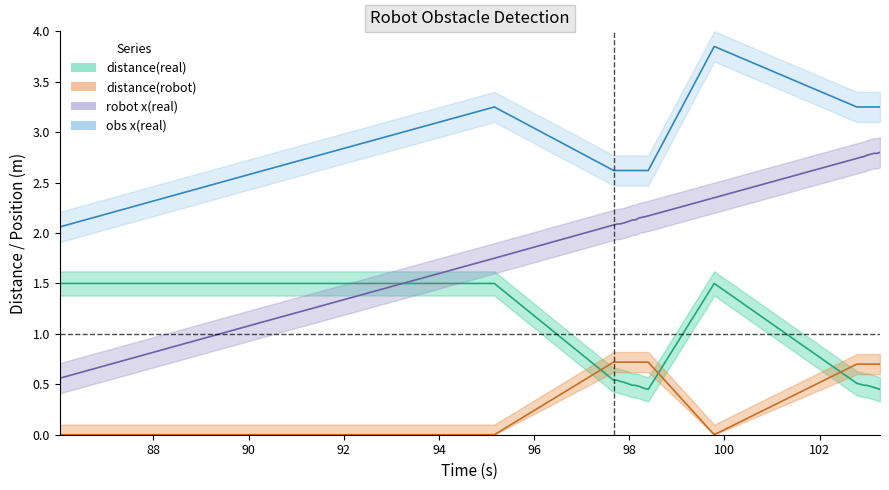

What are all the series names shown in the legend?

distance(real), distance(robot), robot x(real), obs x(real)